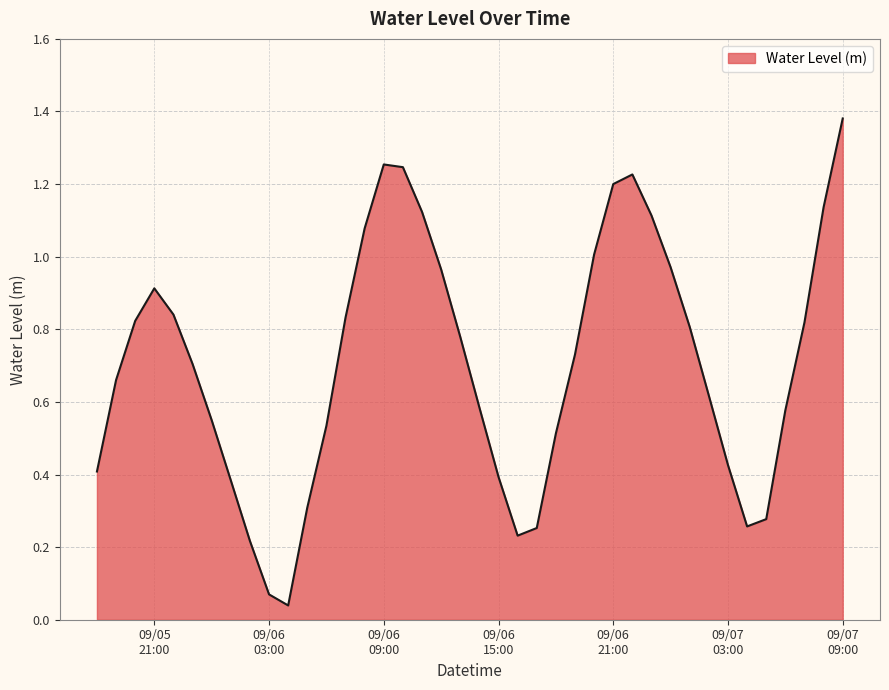

Reading right to left, list all the values displayed in this chart.

1.4	1.1	0.8	0.6	0.3	0.3	0.4	0.6	0.8	1.0	1.1	1.2	1.2	1.0	0.7	0.5	0.3	0.2	0.4	0.6	0.8	1.0	1.1	1.2	1.3	1.1	0.8	0.5	0.3	0.0	0.1	0.2	0.4	0.5	0.7	0.8	0.9	0.8	0.7	0.4